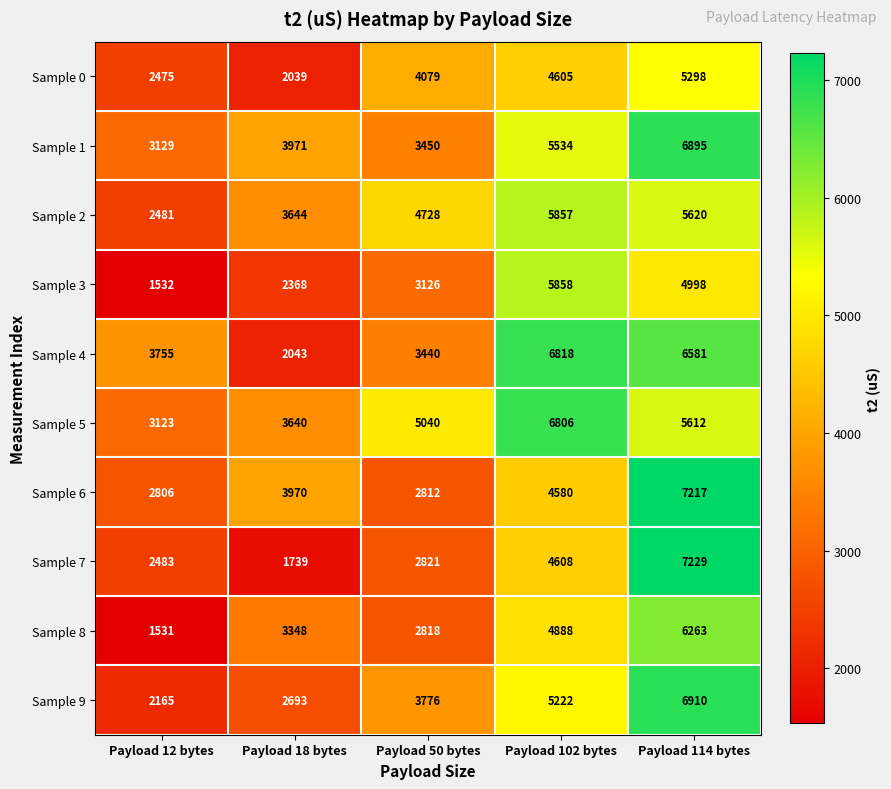

Count the number of categories in the chart.

5